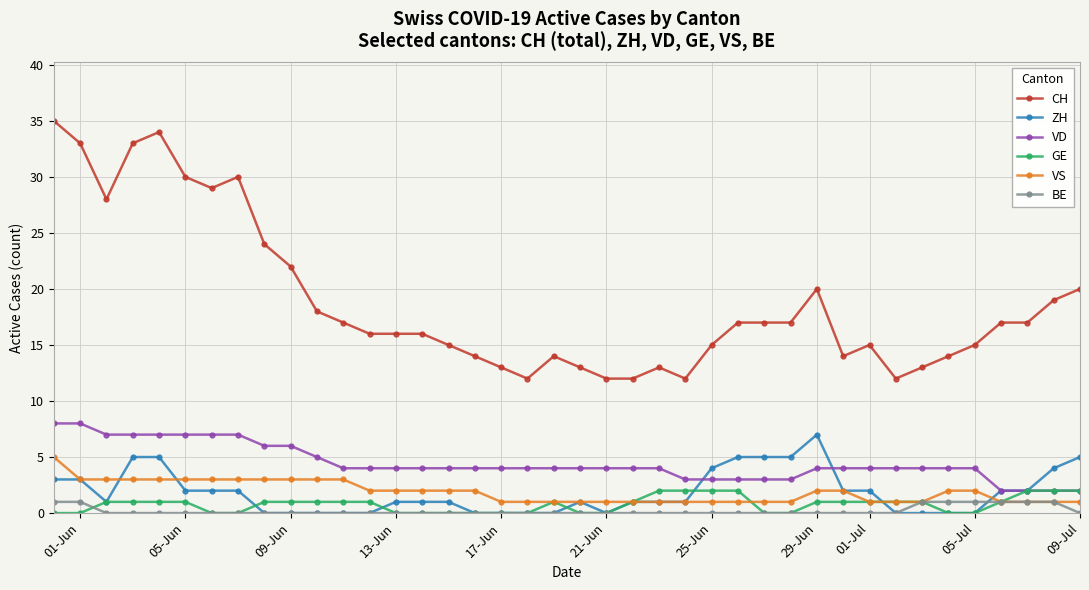

At how many categories does at least one series exceed 11?

40